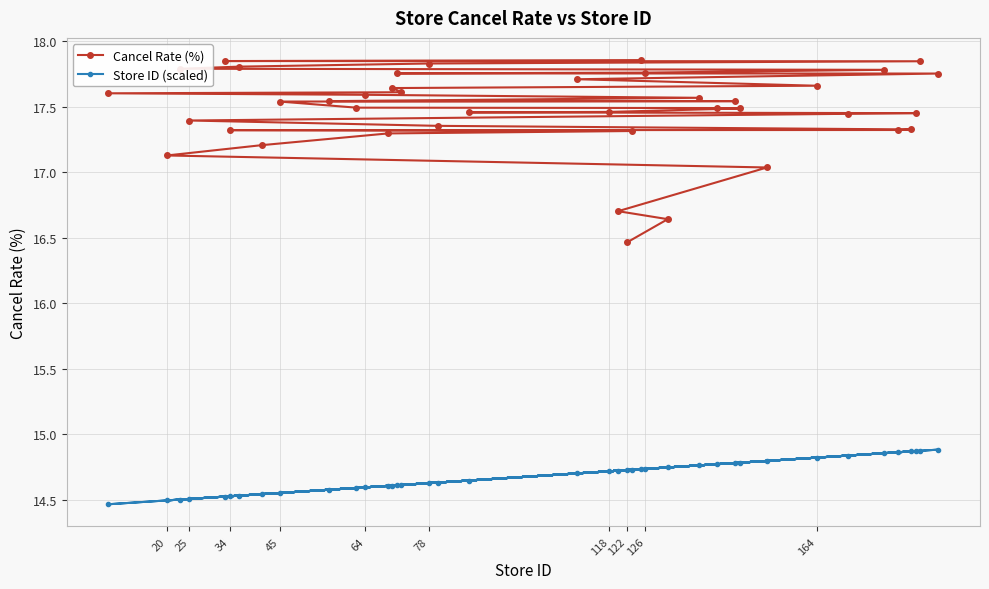

What is the difference between the second highest and minimum values in the Store ID (scaled) series?

0.4